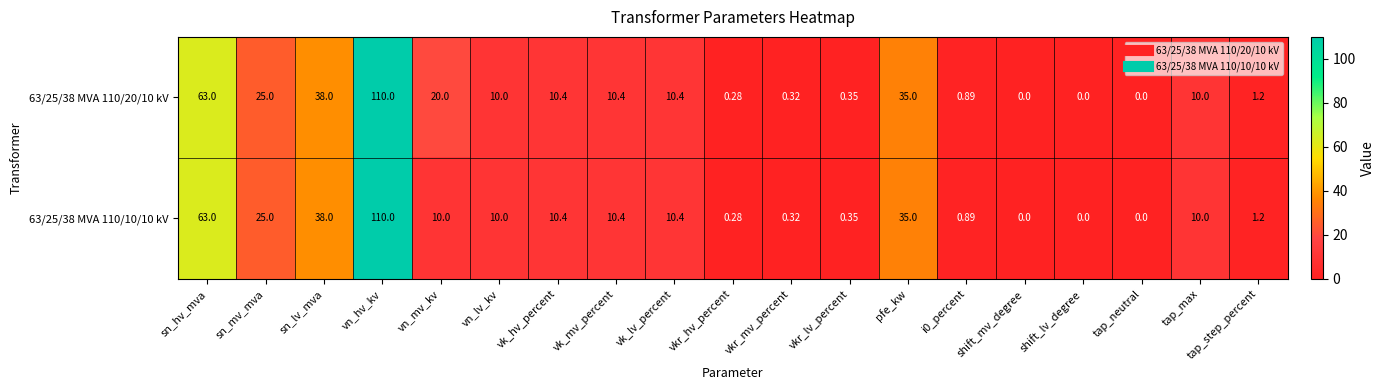

Is the value of 63/25/38 MVA 110/20/10 kV at pfe_kw greater than the value of 63/25/38 MVA 110/10/10 kV at vn_hv_kv?

No